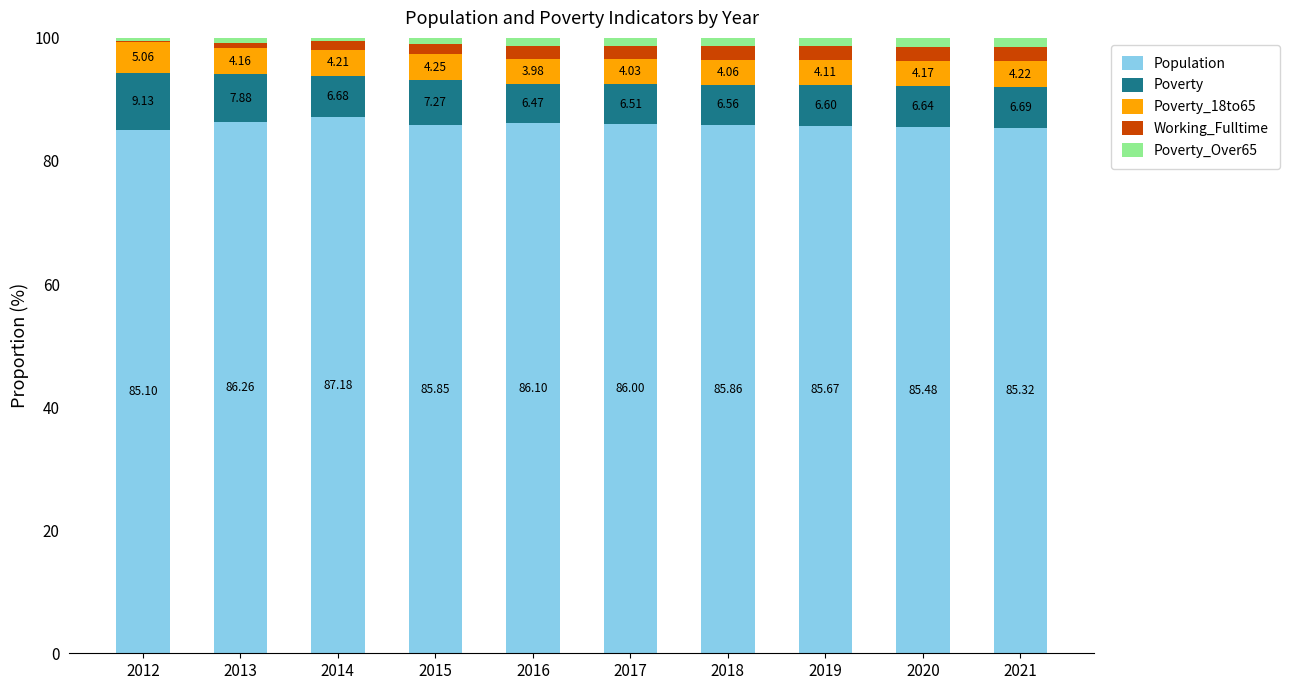

What is the total value across all series at 2019?

100.0